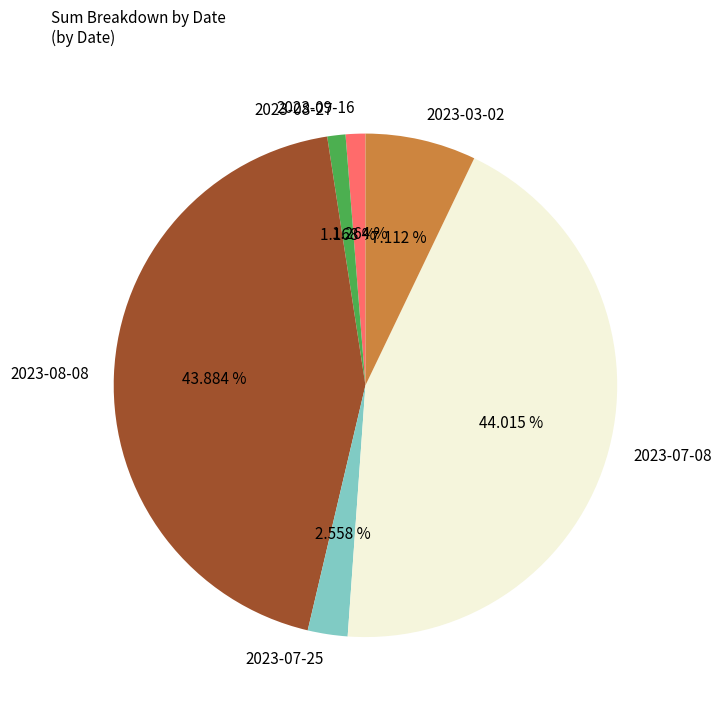

To the nearest percent, what is the difference between the largest and smallest slice percentages?

43%